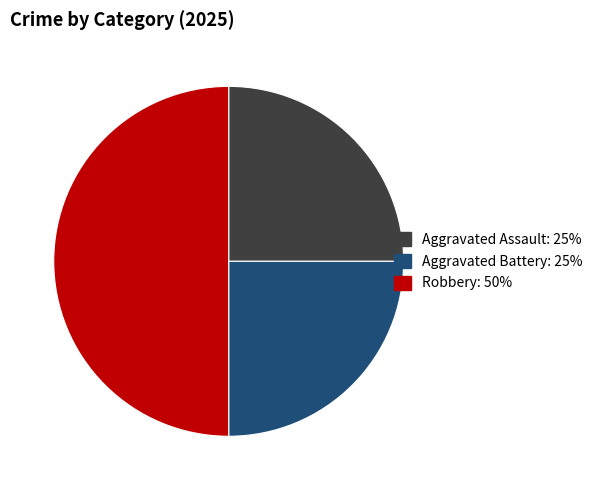

How many slices are in this pie chart?

3